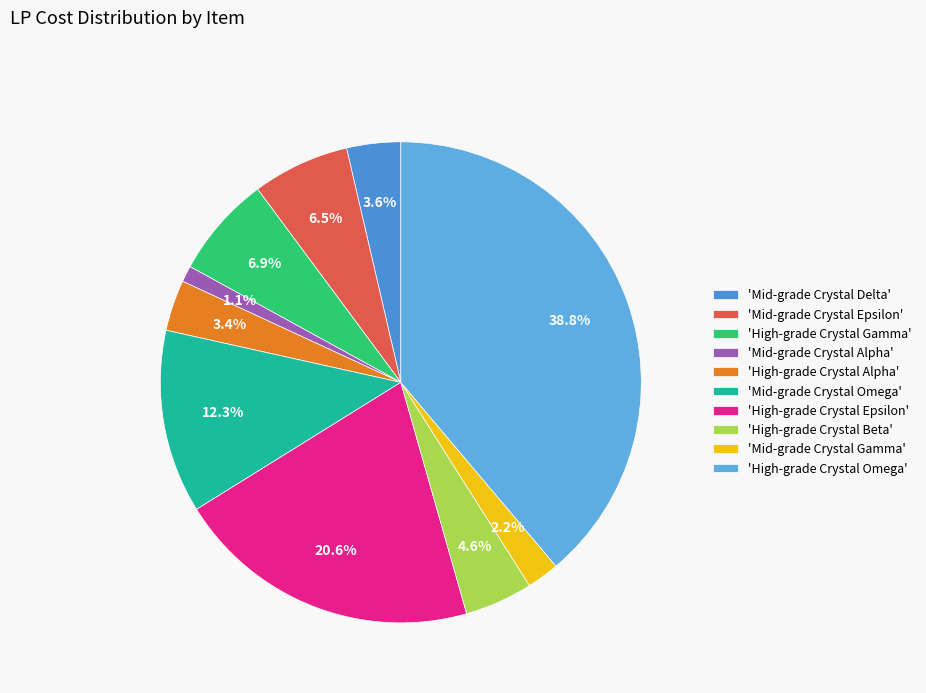

How many slices are in this pie chart?

10